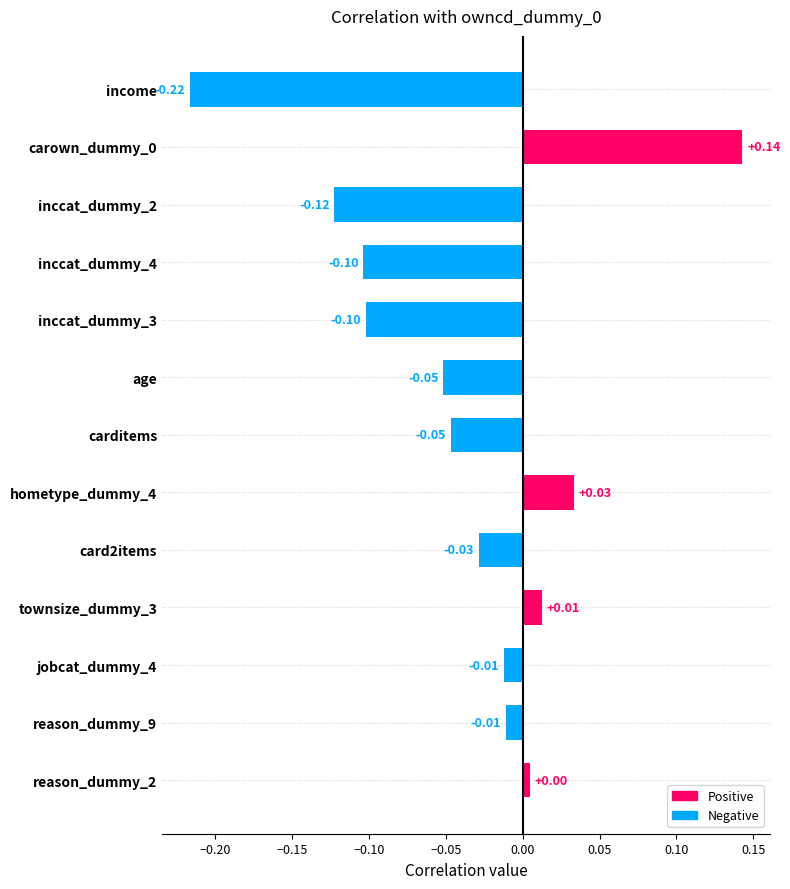

Which has a higher value, inccat_dummy_4 or age?

age